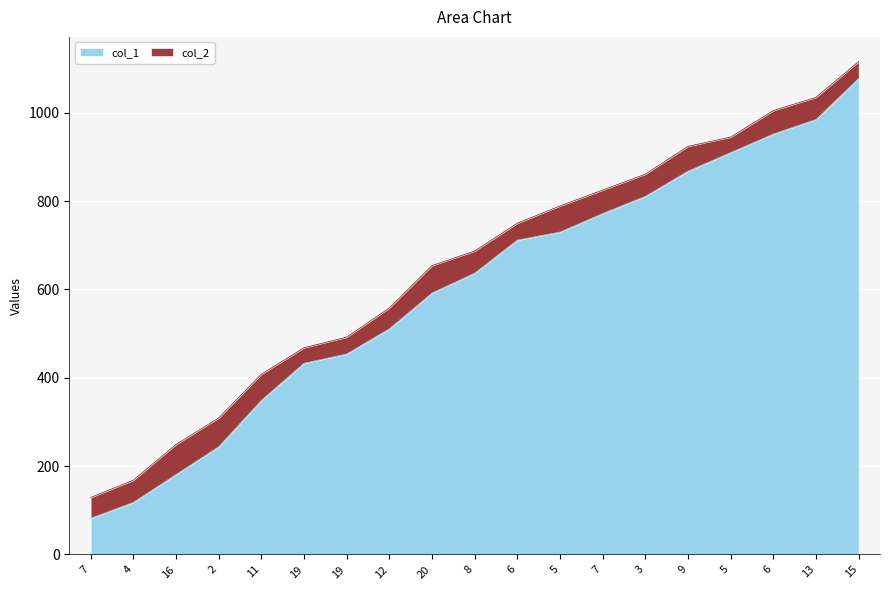

True or false: col_2 and col_1 intersect in this chart.

False